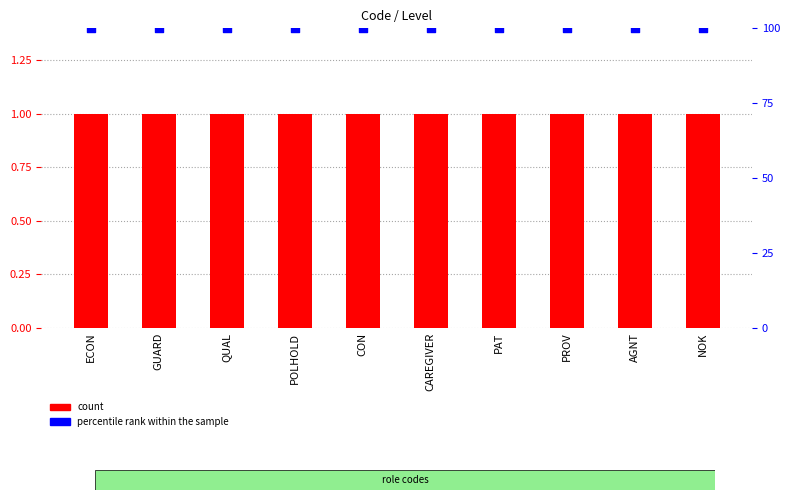

Which series contains the highest Y value?

percentile rank within the sample